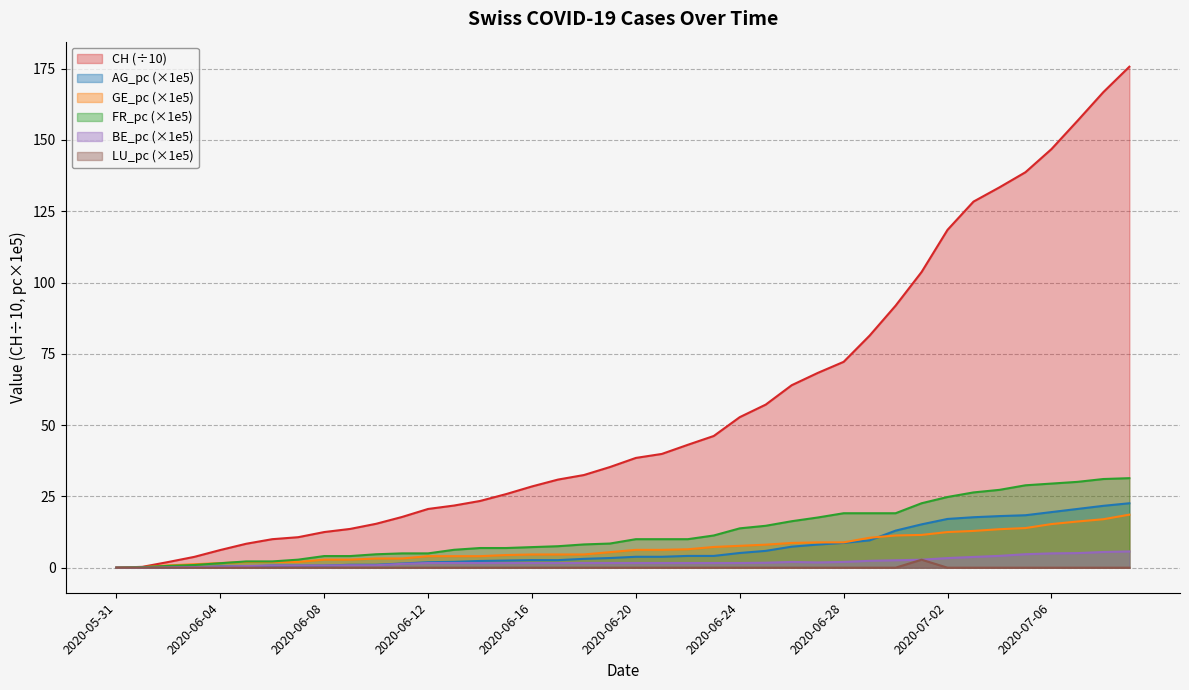

At which label is LU_pc closest to 1?

2020-05-31